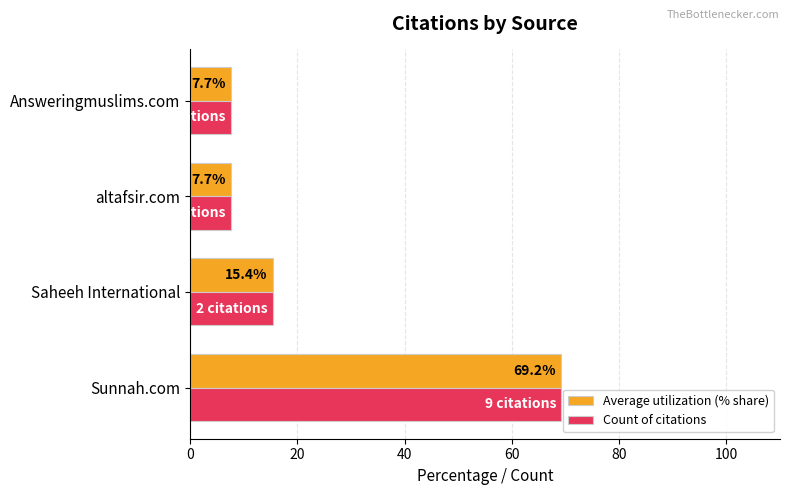

What is the sum of all Count of citations values?

100.0